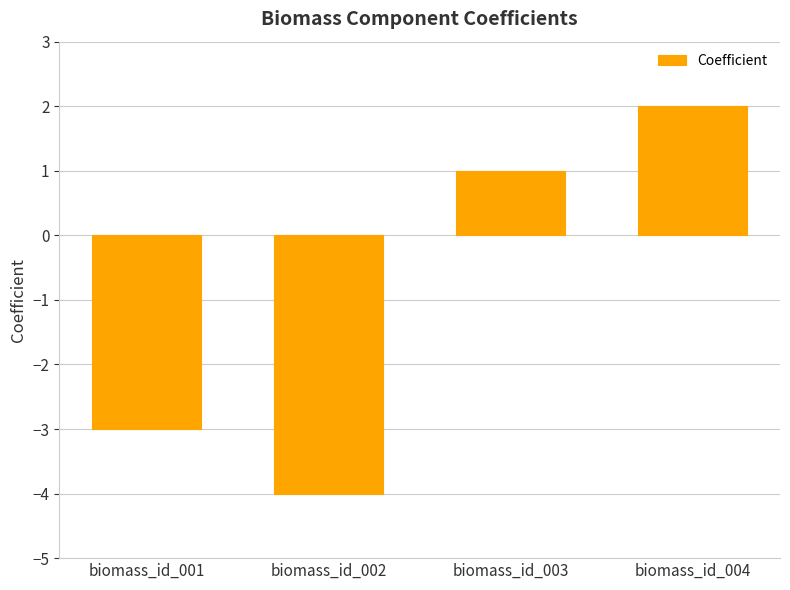

Rank the categories by value from lowest to highest.

biomass_id_002, biomass_id_001, biomass_id_003, biomass_id_004